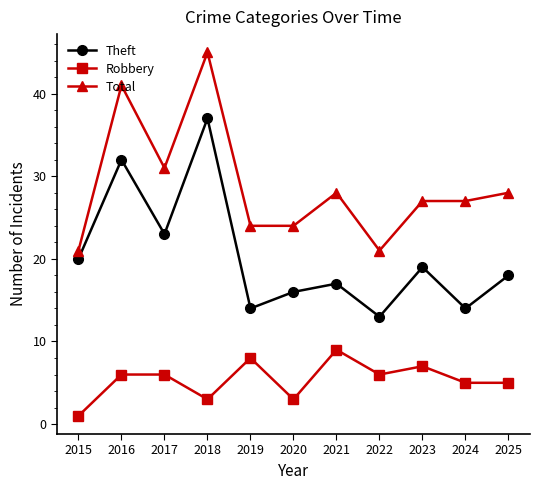

True or false: Theft has more than 1 interior local peaks.

True